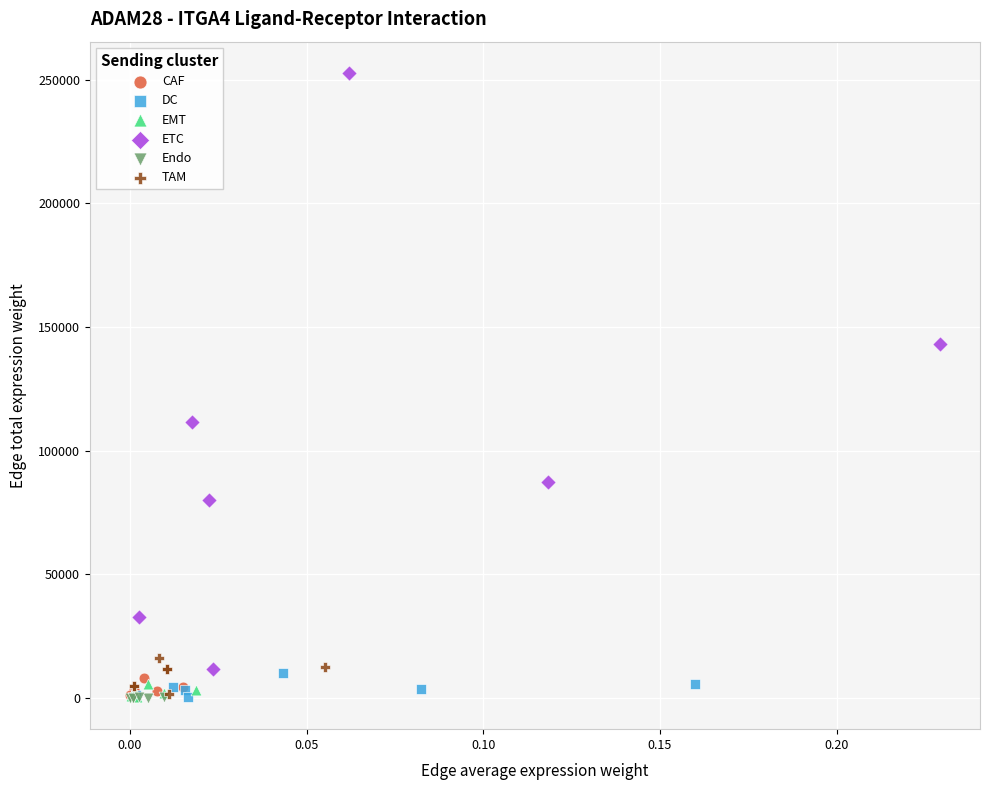

Which series contains the highest Y value?

ETC